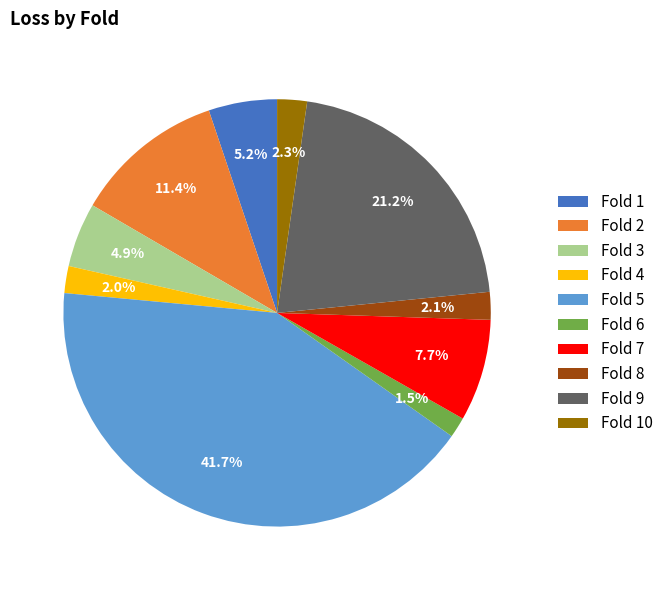

Count the number of slices in the pie.

10